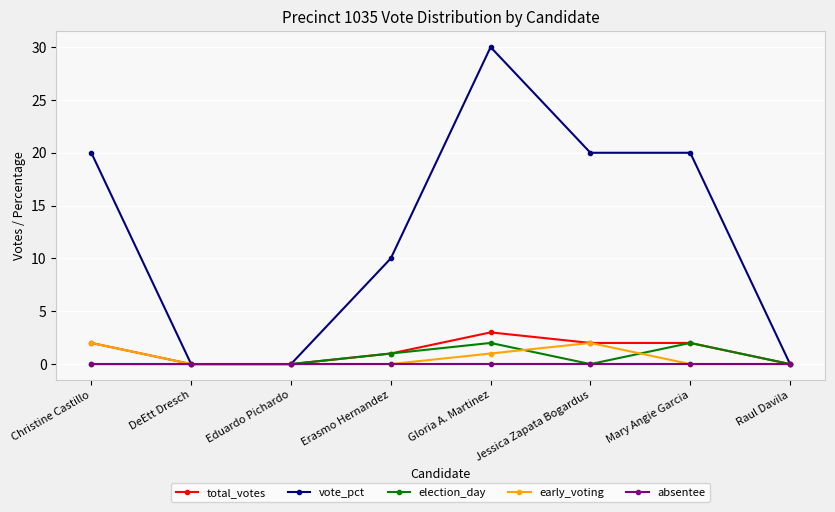

Reading left to right, what are all the values shown in this chart?

total_votes: Christine Castillo=2	DeEtt Dresch=0	Eduardo Pichardo=0	Erasmo Hernandez=1	Gloria A. Martinez=3	Jessica Zapata Bogardus=2	Mary Angie Garcia=2	Raul Davila=0
vote_pct: Christine Castillo=20	DeEtt Dresch=0	Eduardo Pichardo=0	Erasmo Hernandez=10	Gloria A. Martinez=30	Jessica Zapata Bogardus=20	Mary Angie Garcia=20	Raul Davila=0
election_day: Christine Castillo=0	DeEtt Dresch=0	Eduardo Pichardo=0	Erasmo Hernandez=1	Gloria A. Martinez=2	Jessica Zapata Bogardus=0	Mary Angie Garcia=2	Raul Davila=0
early_voting: Christine Castillo=2	DeEtt Dresch=0	Eduardo Pichardo=0	Erasmo Hernandez=0	Gloria A. Martinez=1	Jessica Zapata Bogardus=2	Mary Angie Garcia=0	Raul Davila=0
absentee: Christine Castillo=0	DeEtt Dresch=0	Eduardo Pichardo=0	Erasmo Hernandez=0	Gloria A. Martinez=0	Jessica Zapata Bogardus=0	Mary Angie Garcia=0	Raul Davila=0